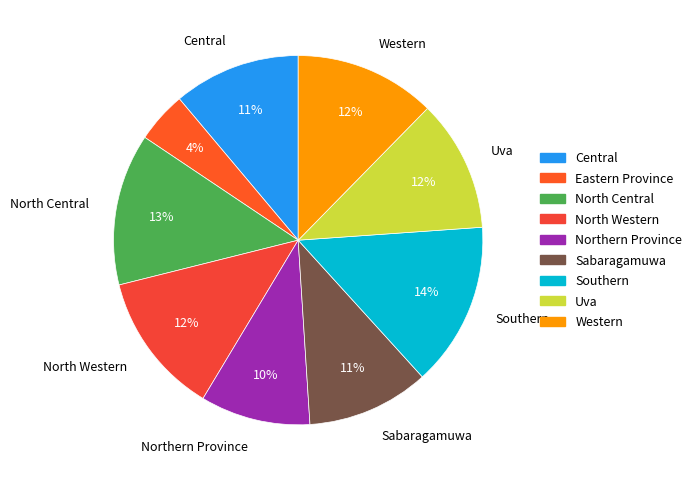

The Eastern Province slice represents 4% of the pie. True or false?

True